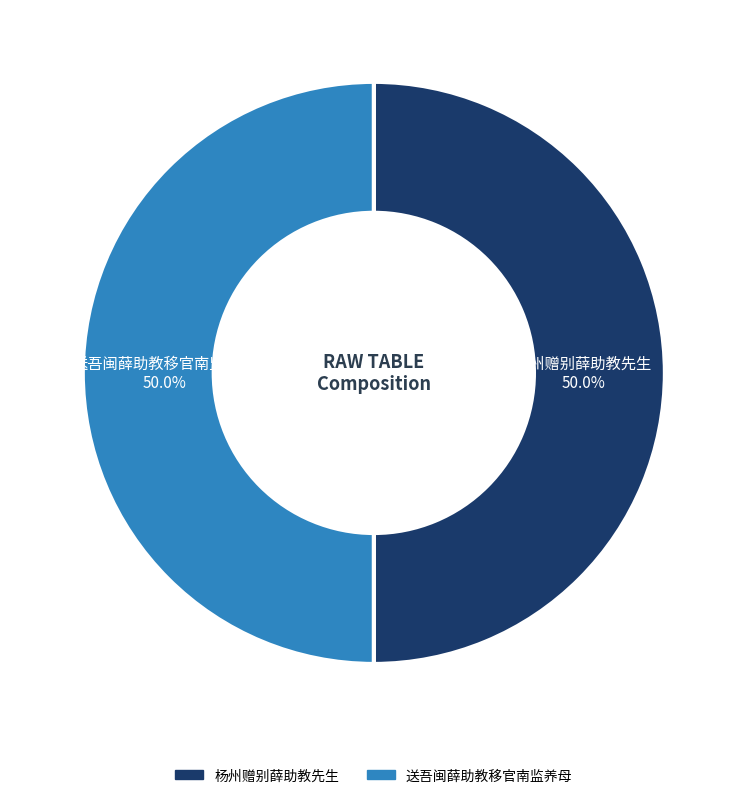

Combined, what portion of the pie is 送吾闽薛助教移官南监养母 and 杨州赠别薛助教先生?

100.0%